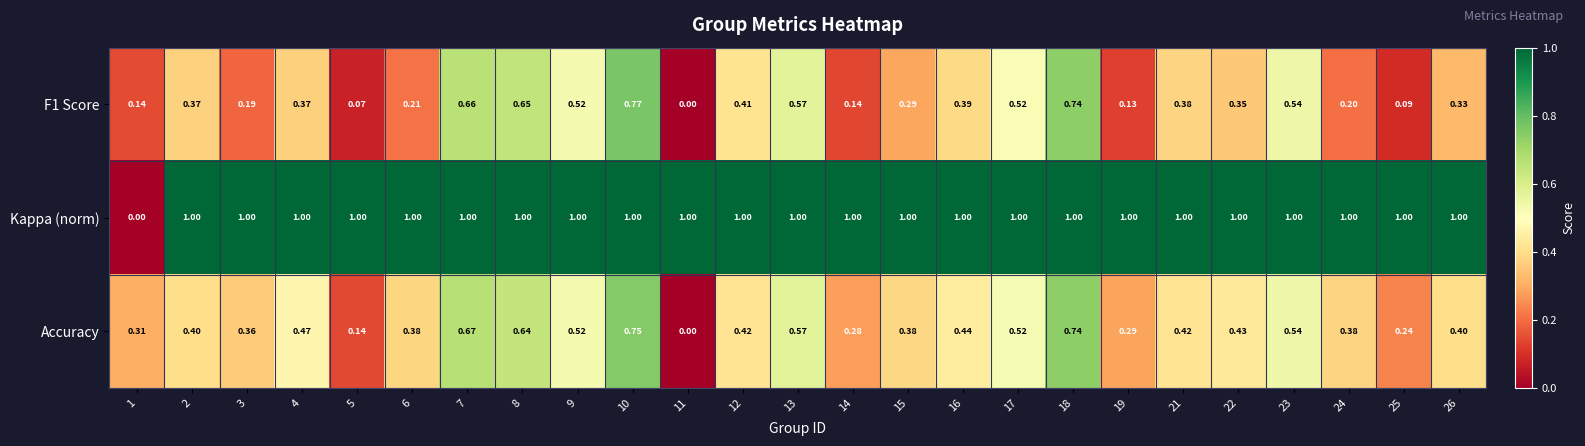

Which series has the largest range (max minus min)?

Kappa (norm)